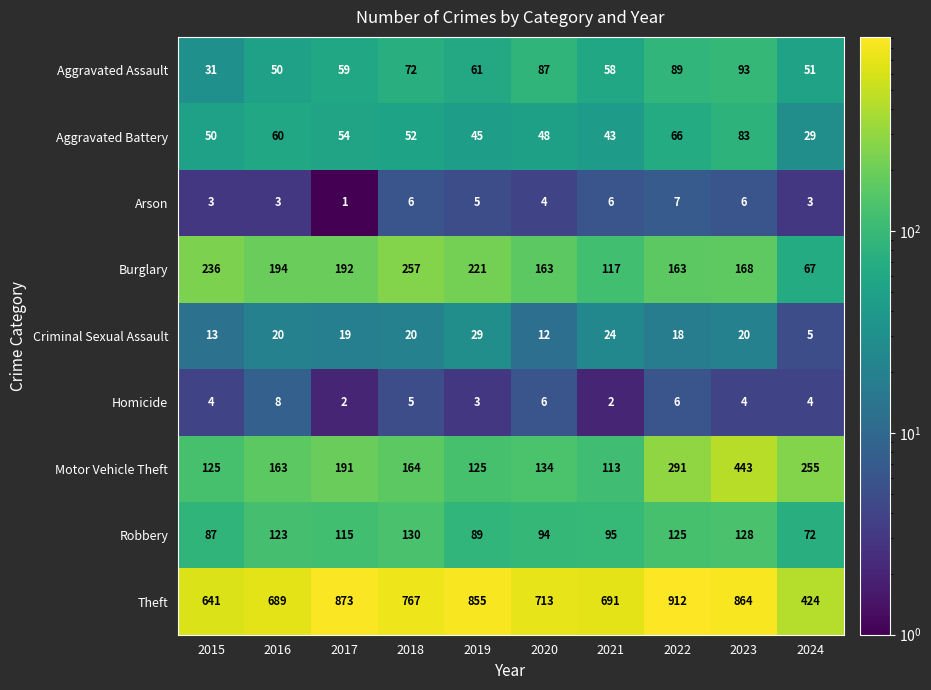

Between 2019 and 2021, which series saw the biggest shift?

Theft